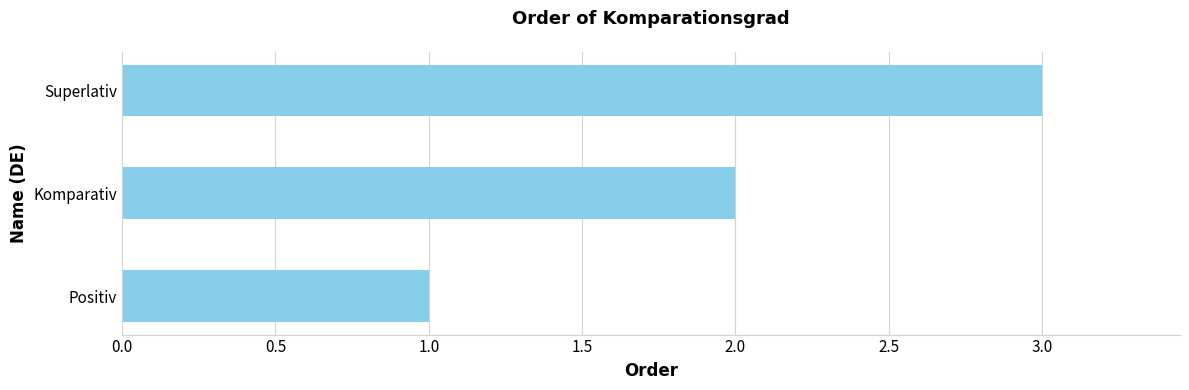

How many series are shown in this chart?

1